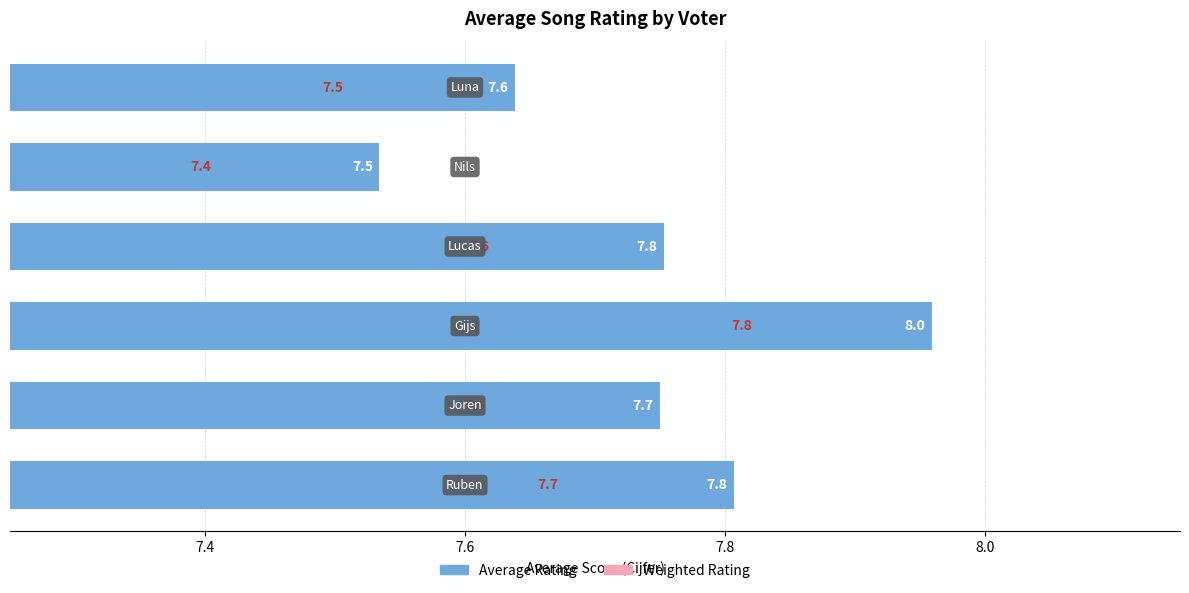

Reading left to right, list all the values displayed in this chart.

Average Rating (Blue group): 7.2=7.8	7.4=7.7	7.6=8.0	7.8=7.8	8.0=7.5	8.2=7.6
Average Rating (Pink group): 7.2=7.7	7.4=7.6	7.6=7.8	7.8=7.6	8.0=7.4	8.2=7.5